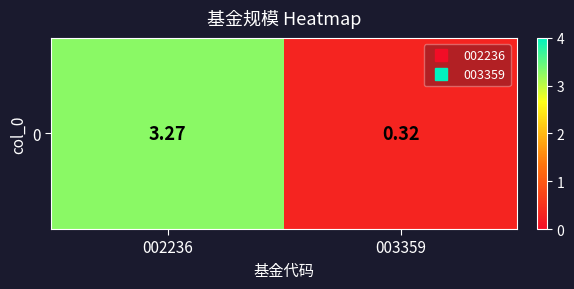

What is the change in value from 002236 to 003359?

-3.0